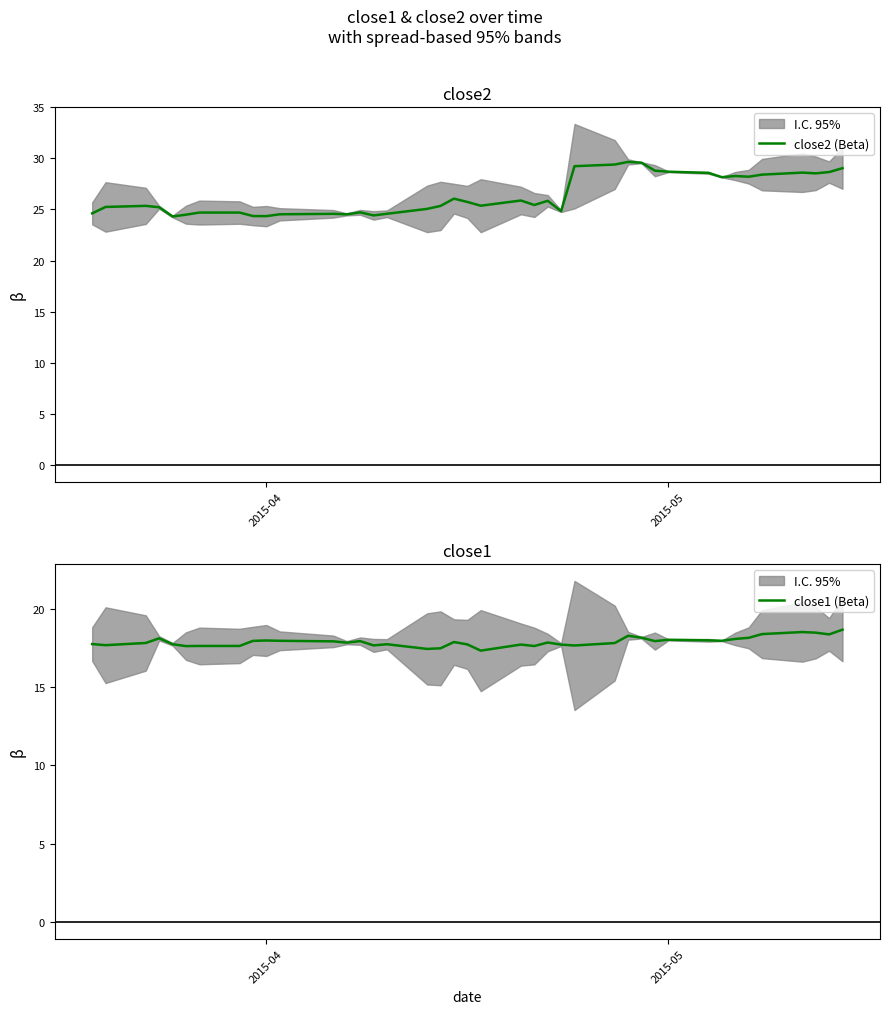

How many lines are shown in the chart?

2